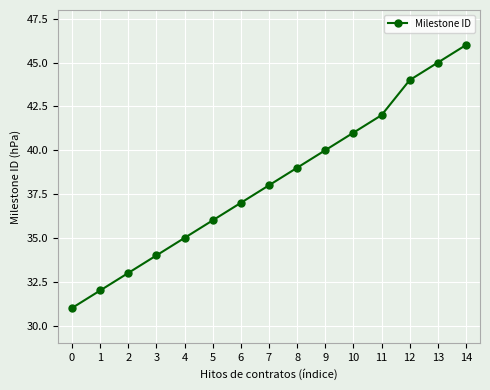

What is the minimum value shown in the chart?

31